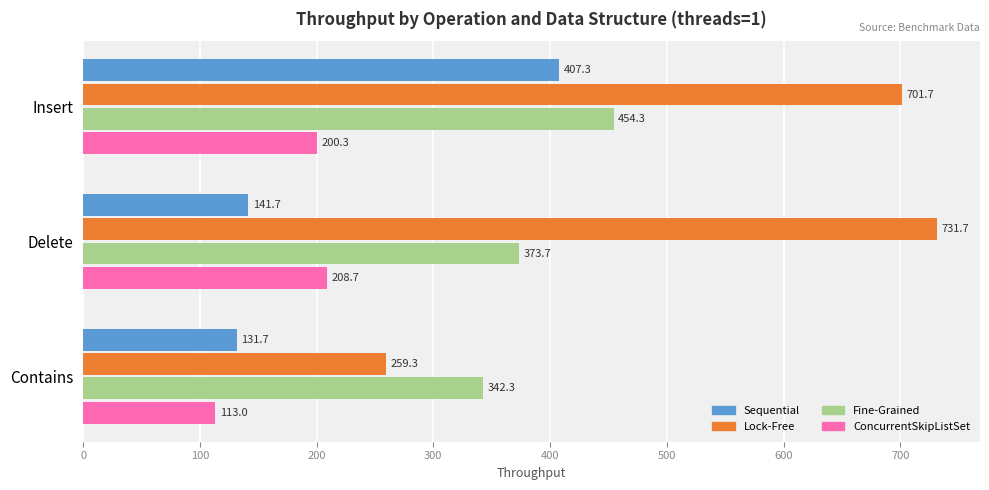

Rank the series by their maximum value, from lowest to highest.

ConcurrentSkipListSet, Sequential, Fine-Grained, Lock-Free